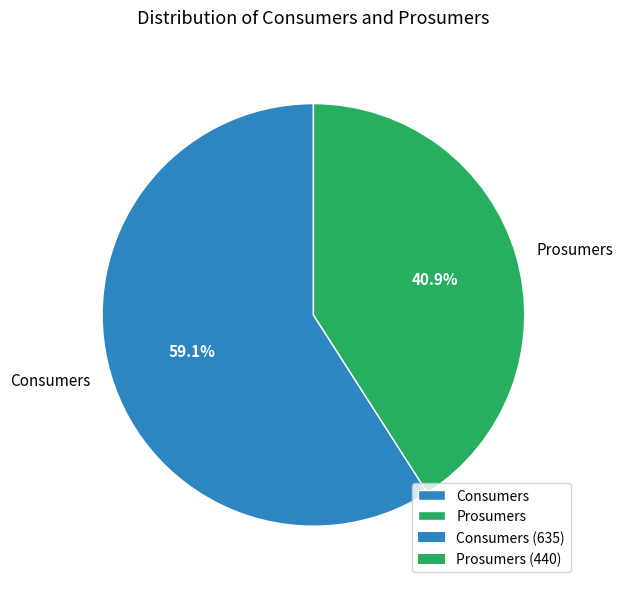

Which category has the biggest portion of the pie?

Consumers